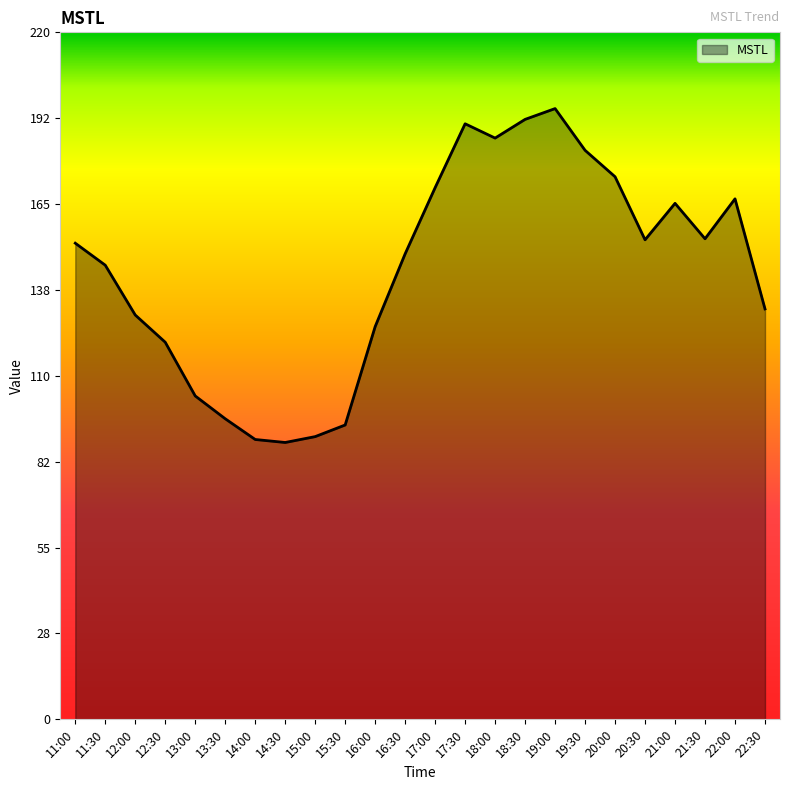

What is the change in value from 12:30 to 16:00?

+5.0